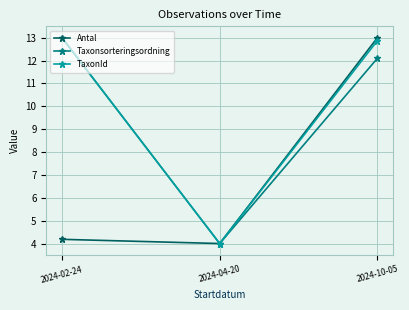

How many values in the TaxonId series are below 12?

1